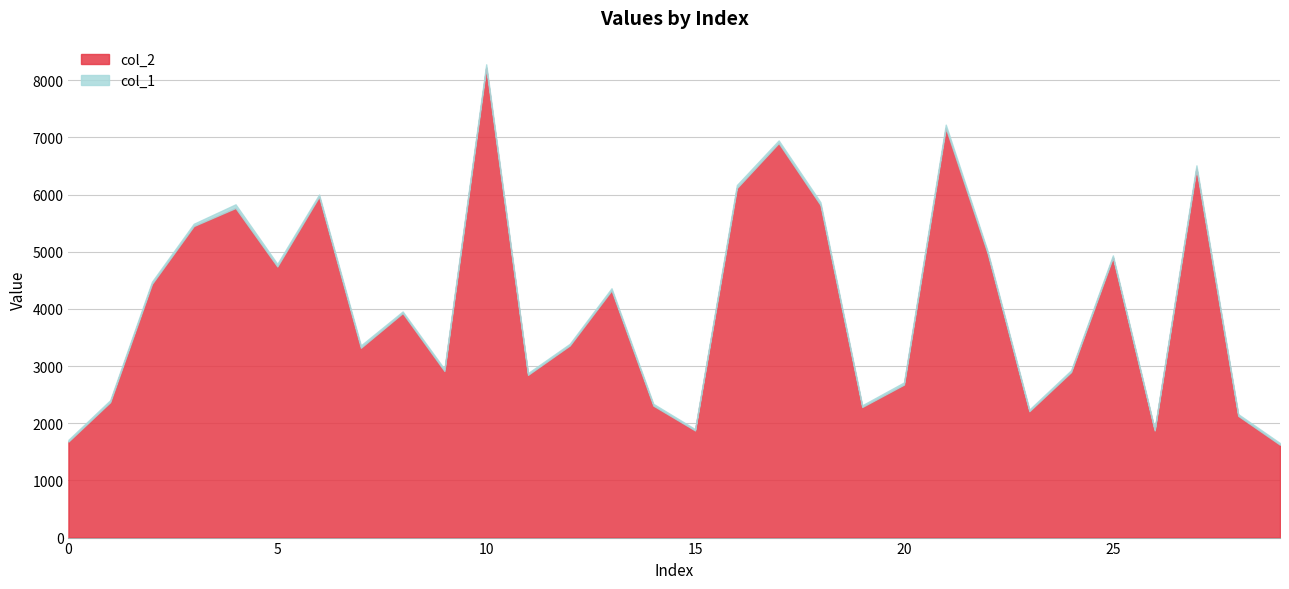

What is the value of the col_1 point at the 3rd from the left?

39